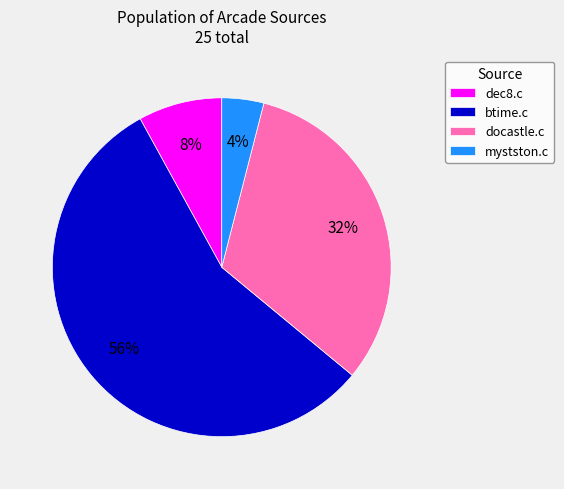

The btime.c slice represents 42% of the pie. True or false?

False